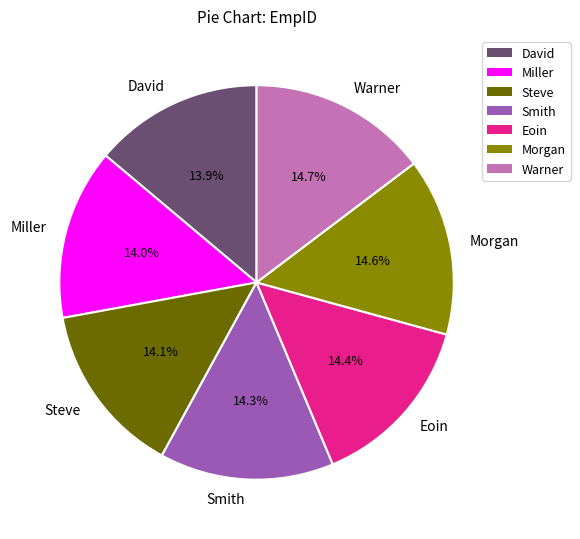

Is Smith the majority of the pie?

No